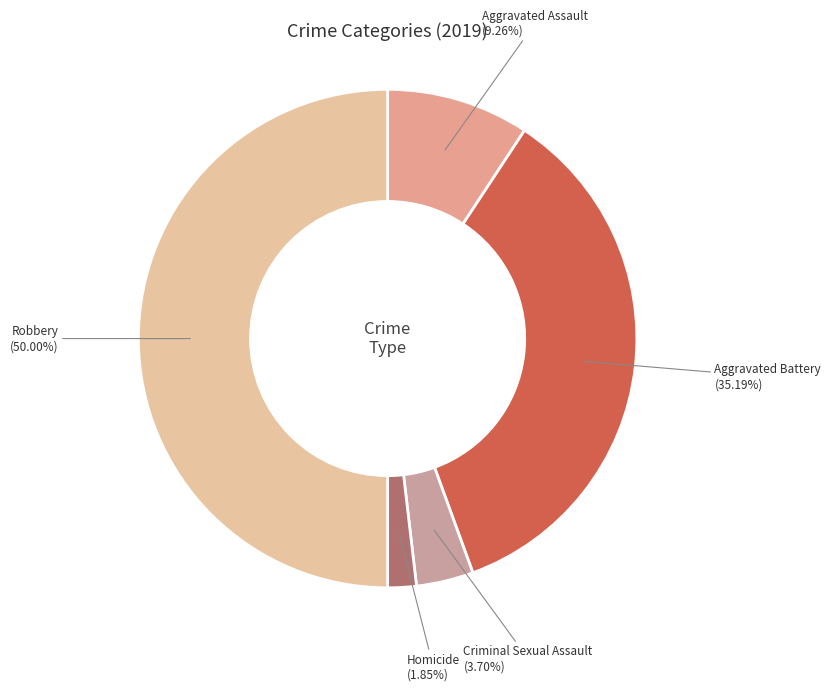

How many segments does this pie chart have?

5